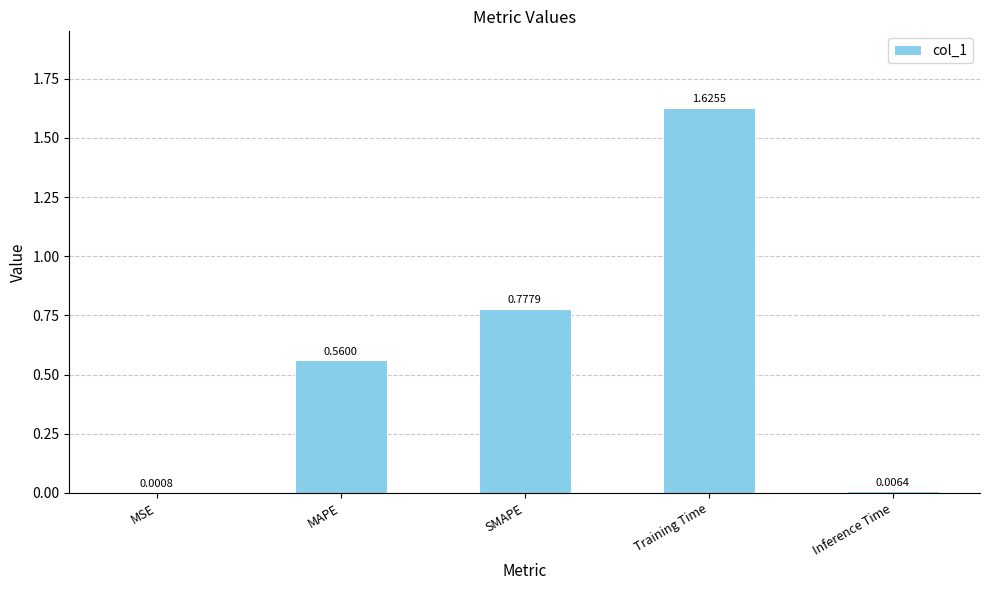

At which label is the value closest to 0?

MSE